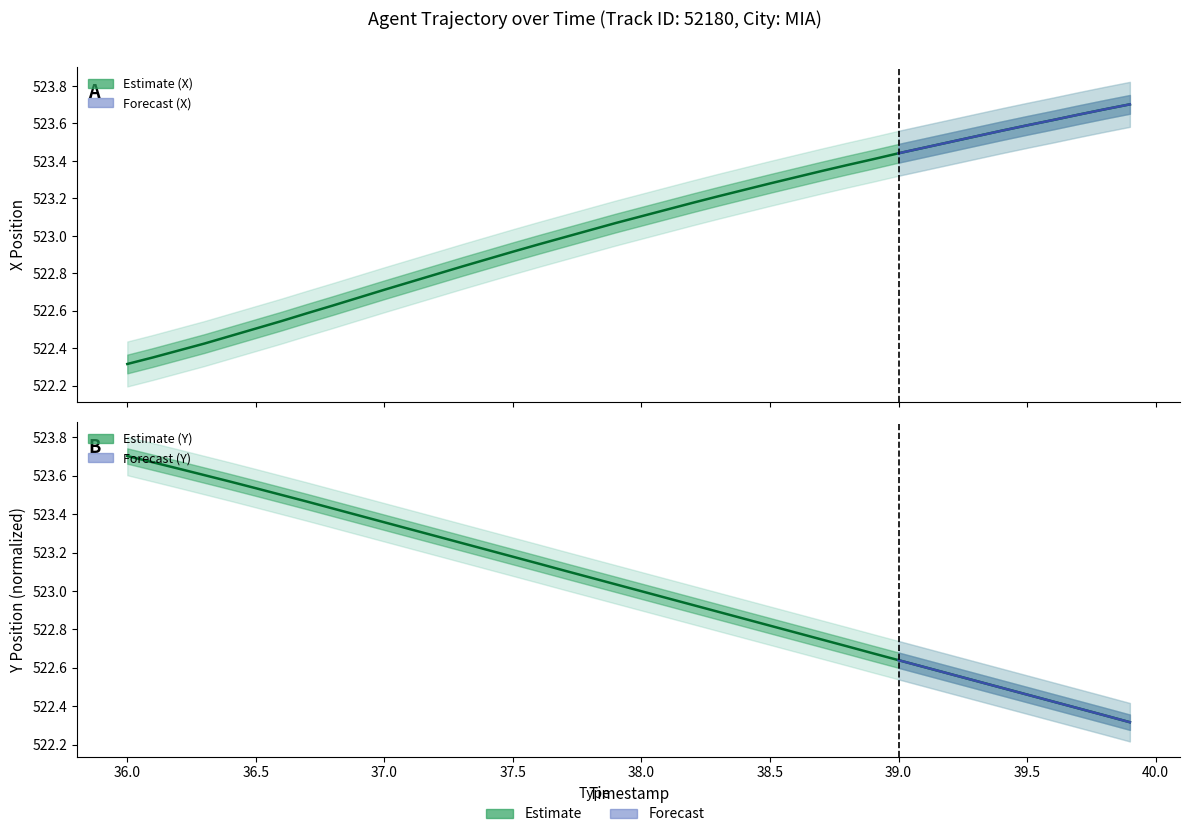

Which series has the largest total across all categories?

X